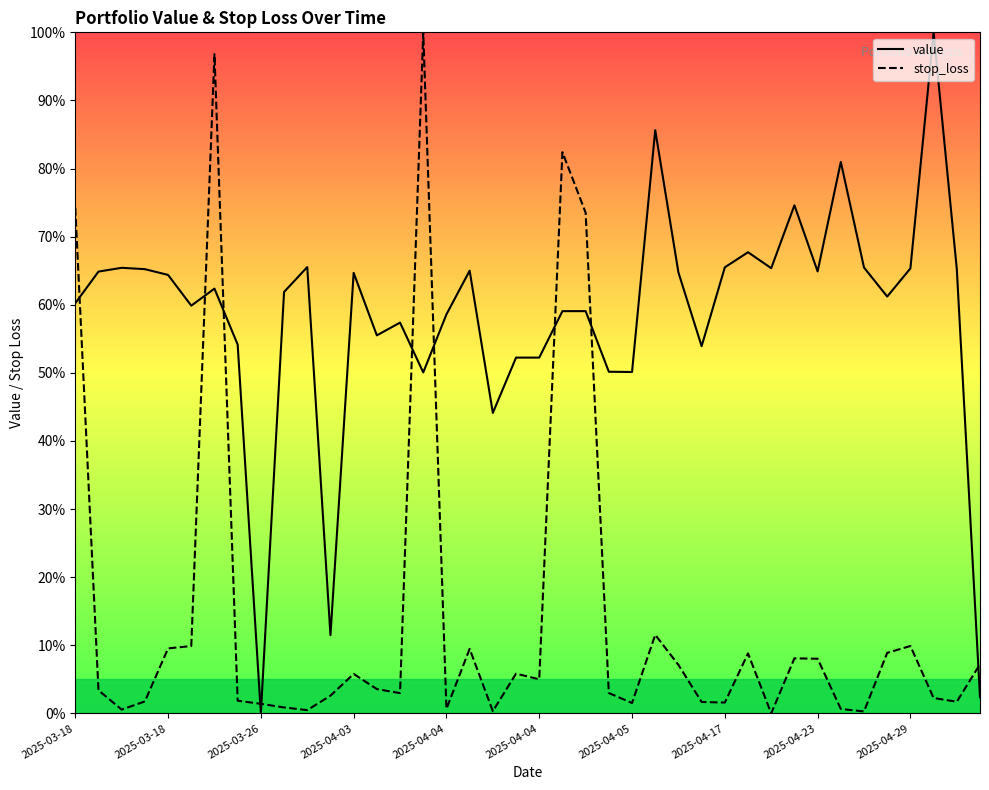

What is the greatest value displayed?

100.0